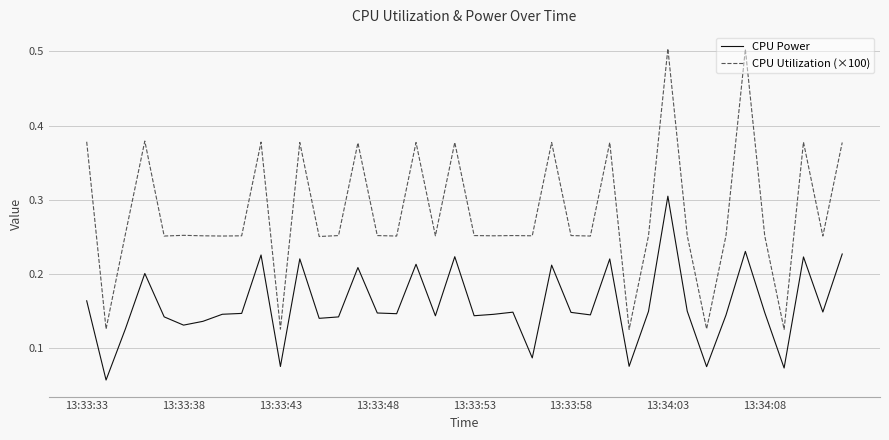

True or false: CPU Utilization (×100) and CPU Power cross at least once.

False